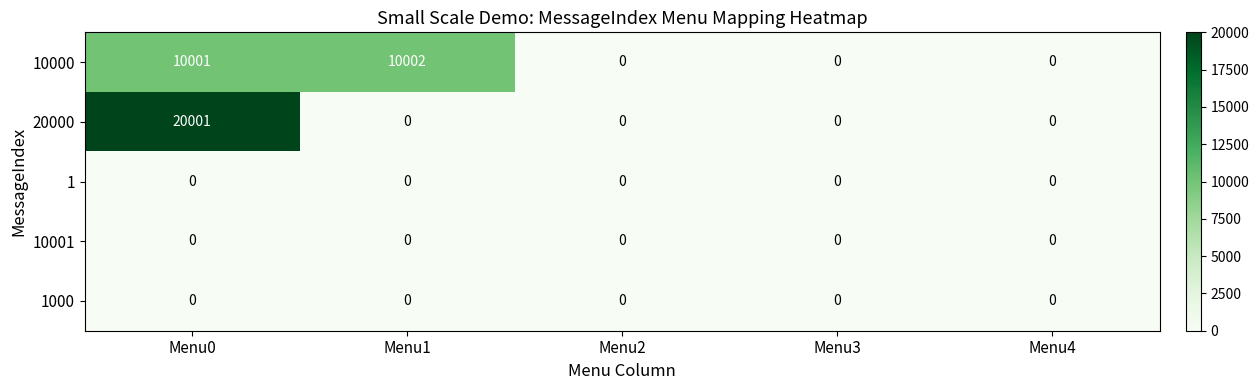

Reading left to right, list all the values displayed in this chart.

10000: 10001	10002	0	0	0
20000: 20001	0	0	0	0
1: 0	0	0	0	0
10001: 0	0	0	0	0
1000: 0	0	0	0	0